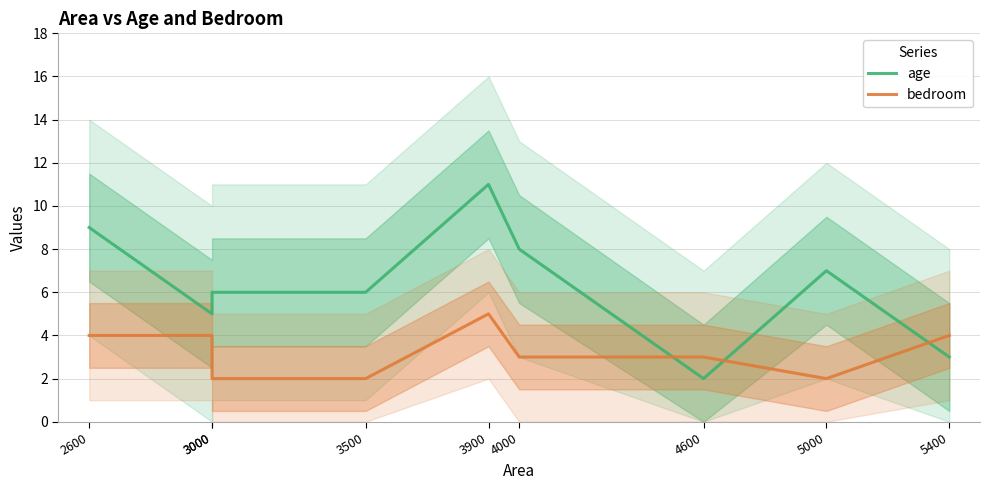

At how many categories does at least one series exceed 8?

2